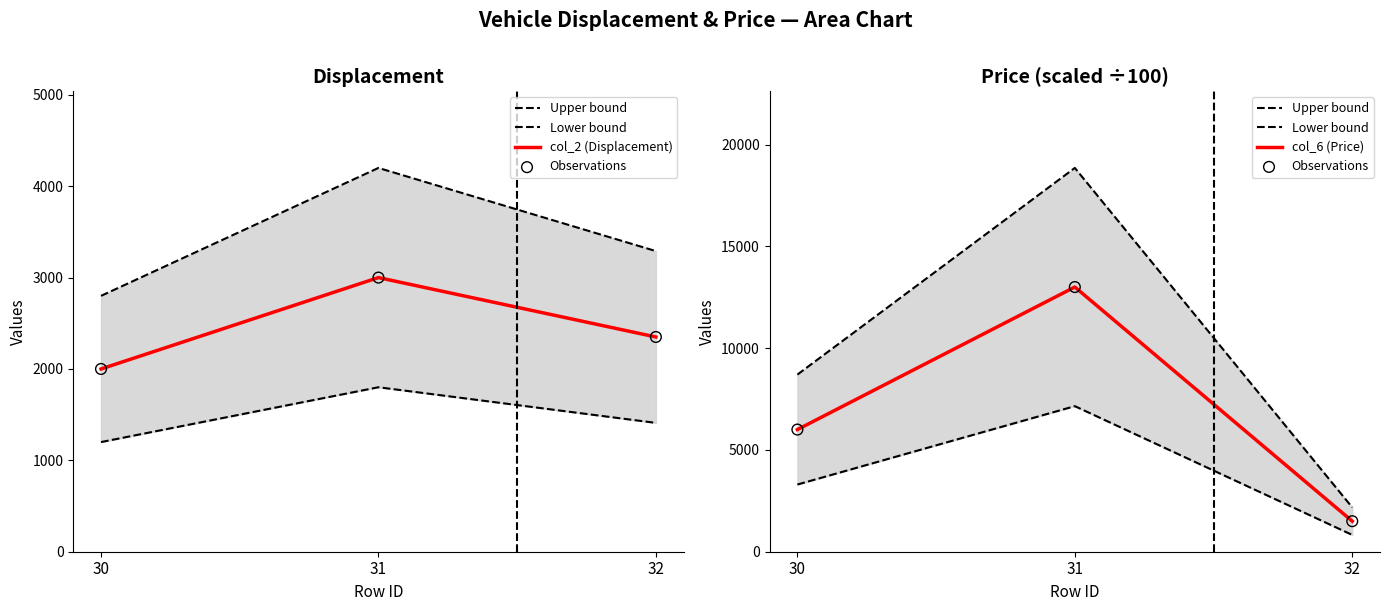

At how many categories does at least one series exceed 17265?

1